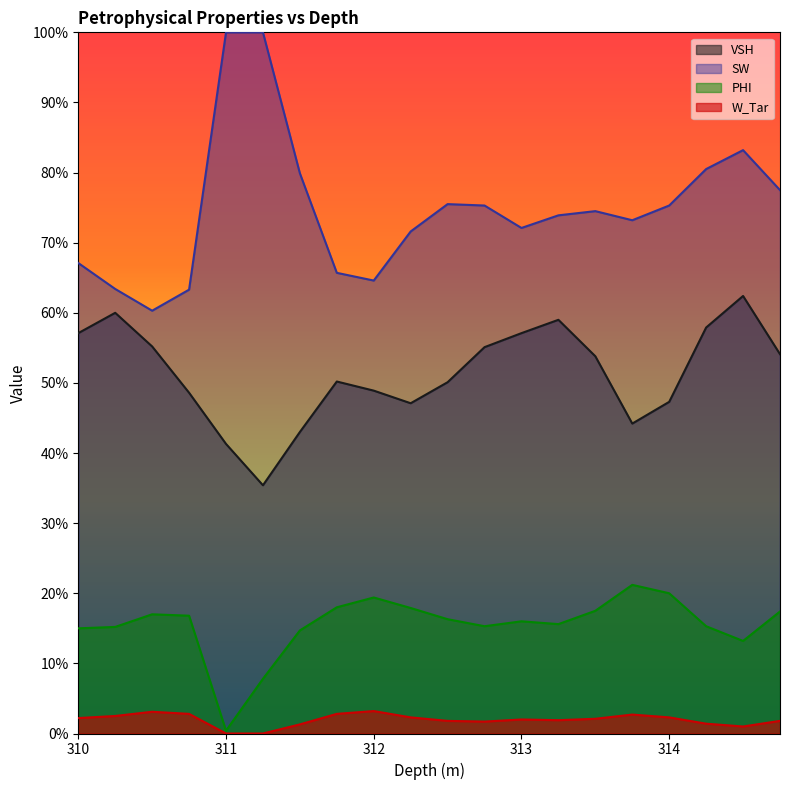

At which label does VSH reach its peak?

314.5